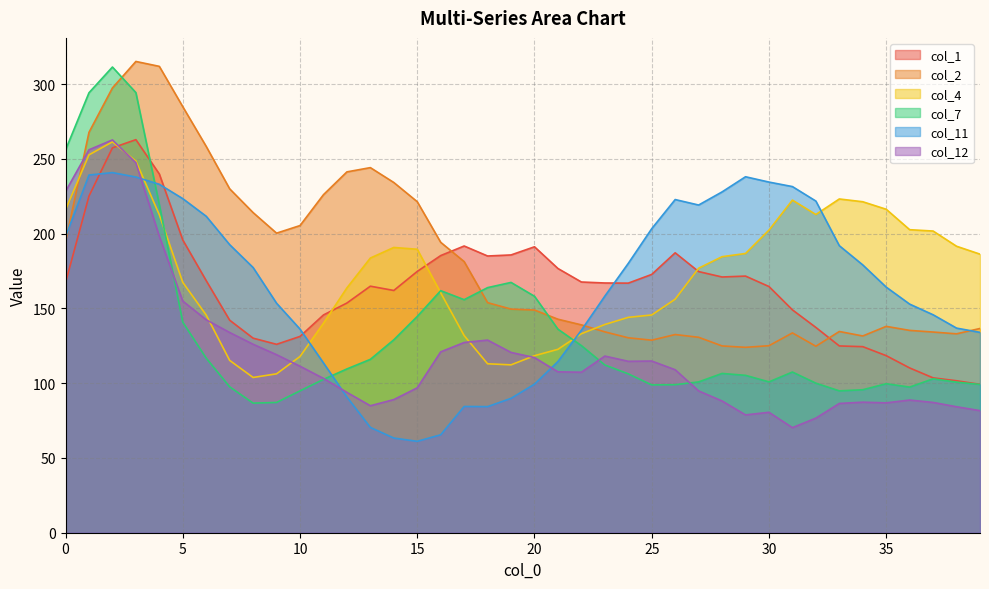

After their last crossing, which series has the higher values: col_4 or col_1?

col_4